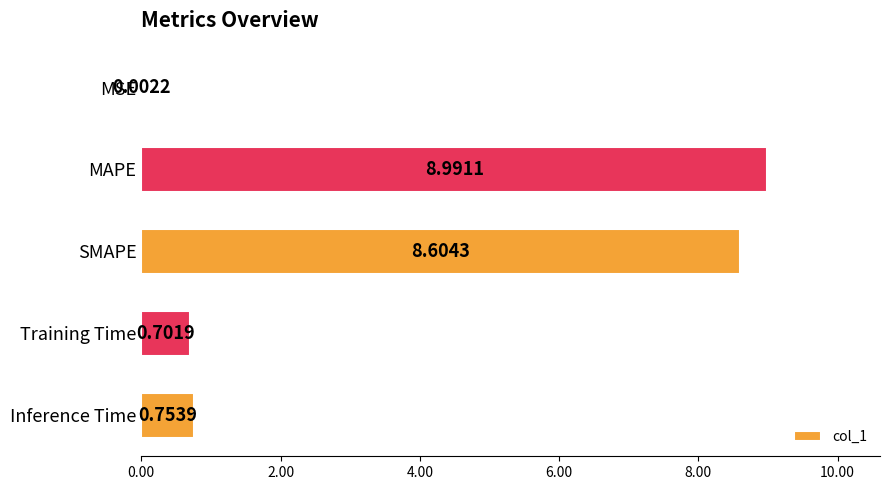

Between SMAPE and Inference Time, which is larger?

SMAPE